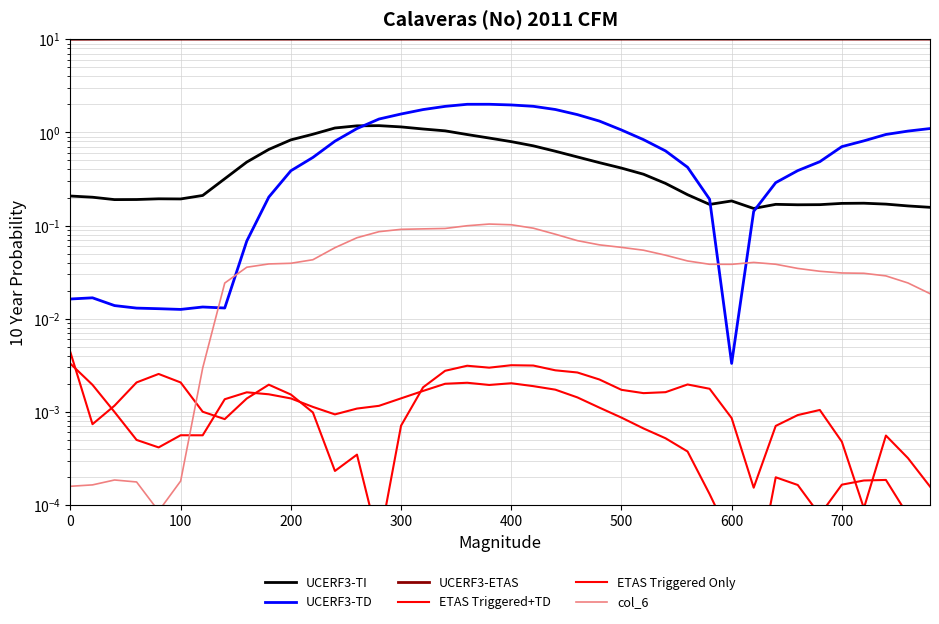

Is this an area chart (filled region under the line)?

No